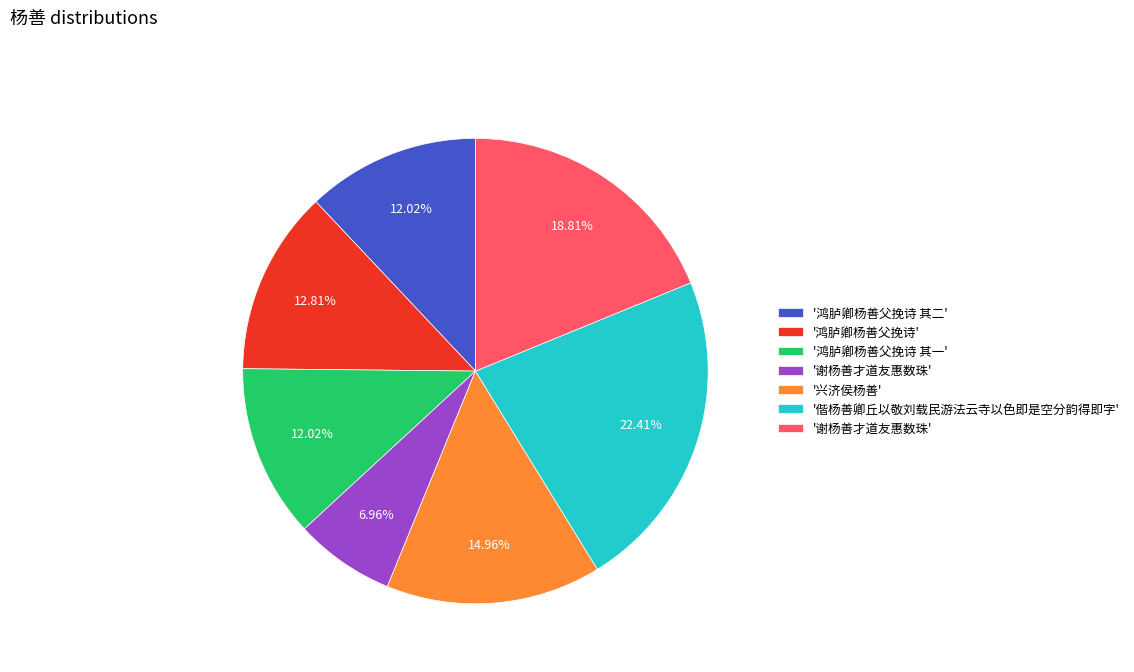

Does any single category account for the majority?

No